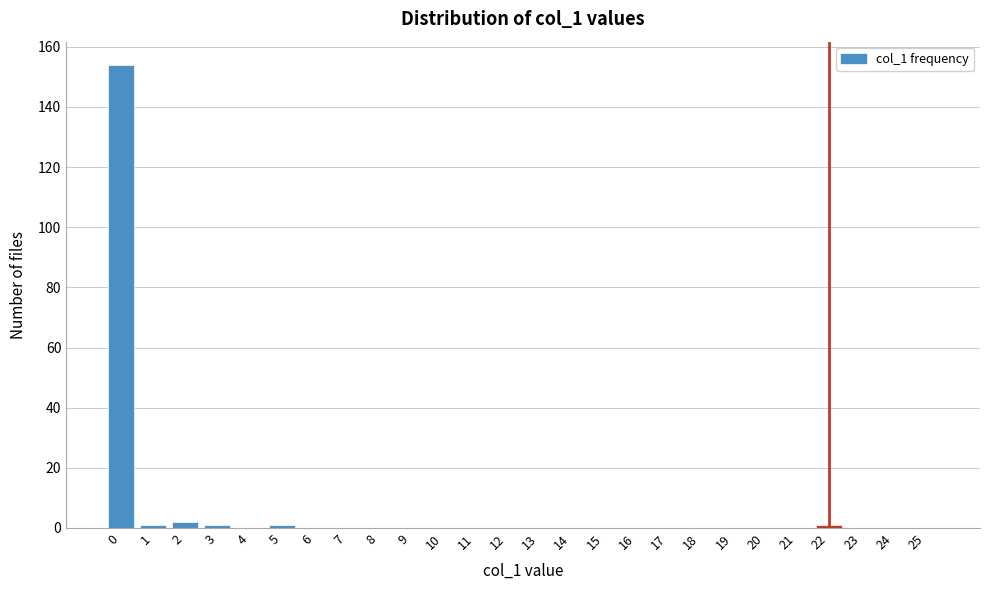

Reading left to right, transcribe all the data shown in this chart.

0=154	1=1	2=2	3=1	4=0	5=1	6=0	7=0	8=0	9=0	10=0	11=0	12=0	13=0	14=0	15=0	16=0	17=0	18=0	19=0	20=0	21=0	22=1	23=0	24=0	25=0